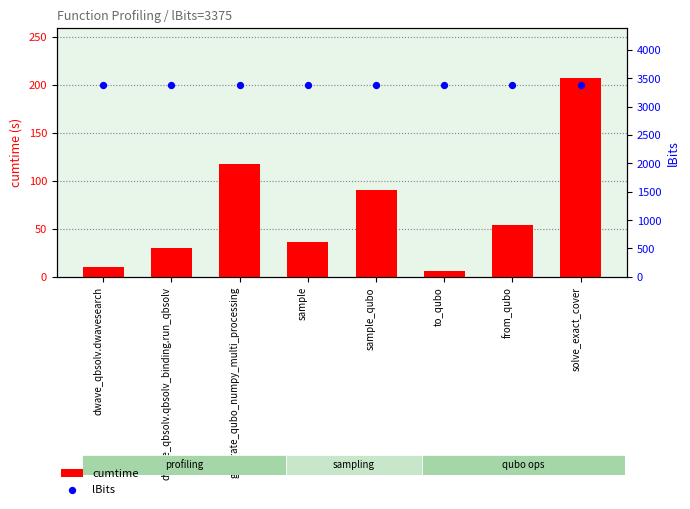

Which series has the widest spread of Y values?

cumtime